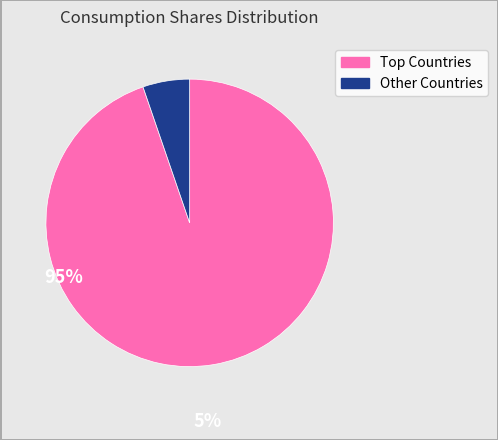

Is there any slice that represents more than half of the pie?

Yes